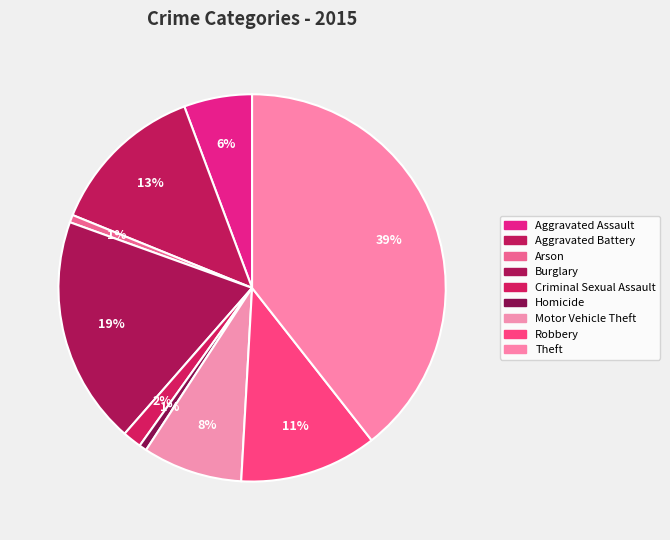

True or false: Aggravated Battery accounts for 1% of the total.

False